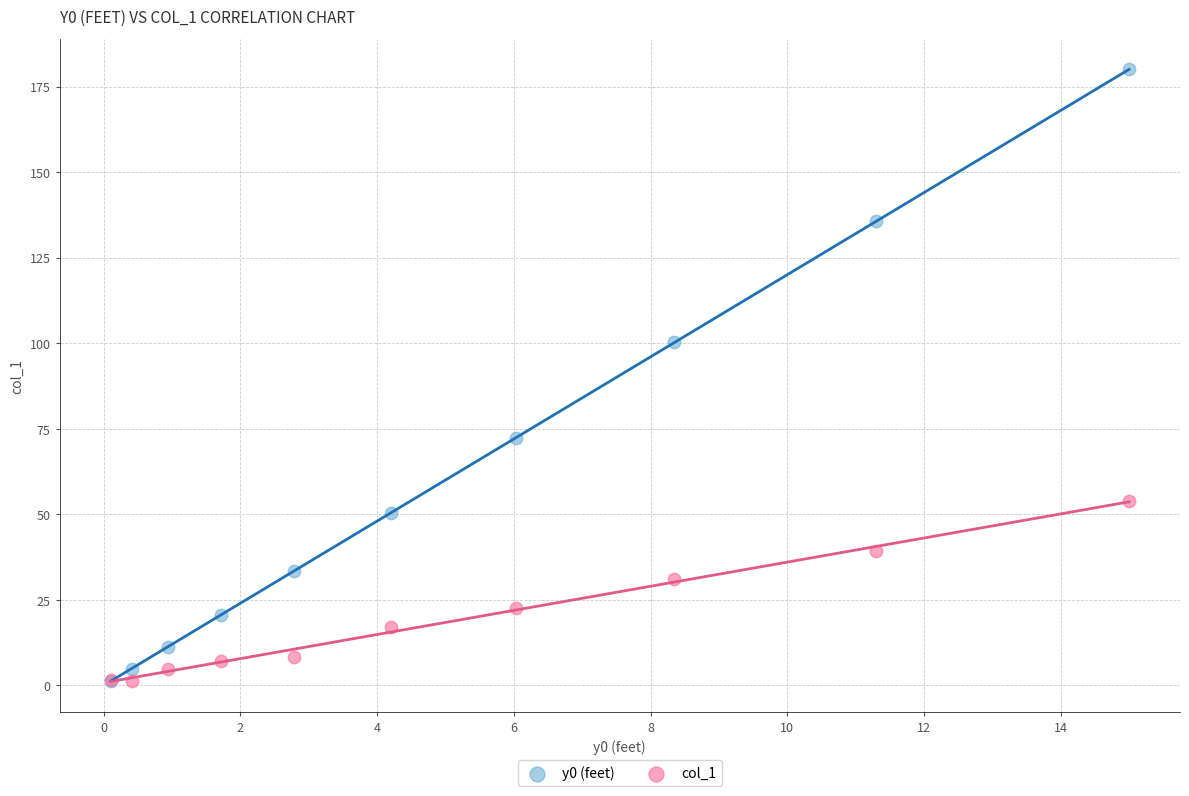

Which series contains the highest Y value?

y0 (feet)